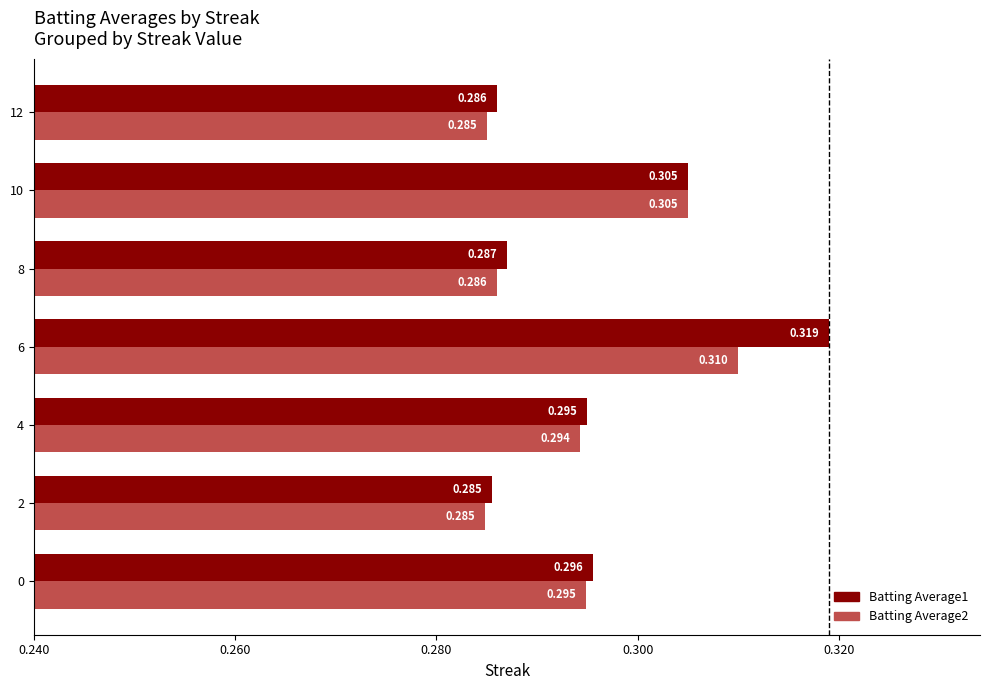

Where is Batting Average2 nearest to the value 0?

2